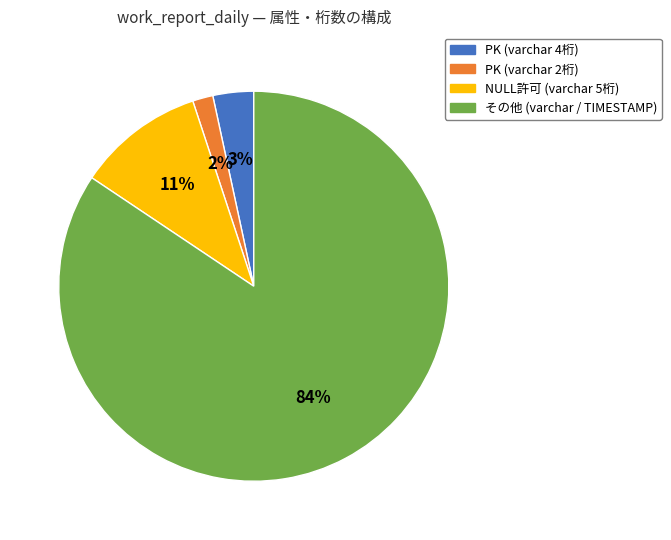

Is it true that NULL許可 (varchar 5桁) is 11% of the pie?

True